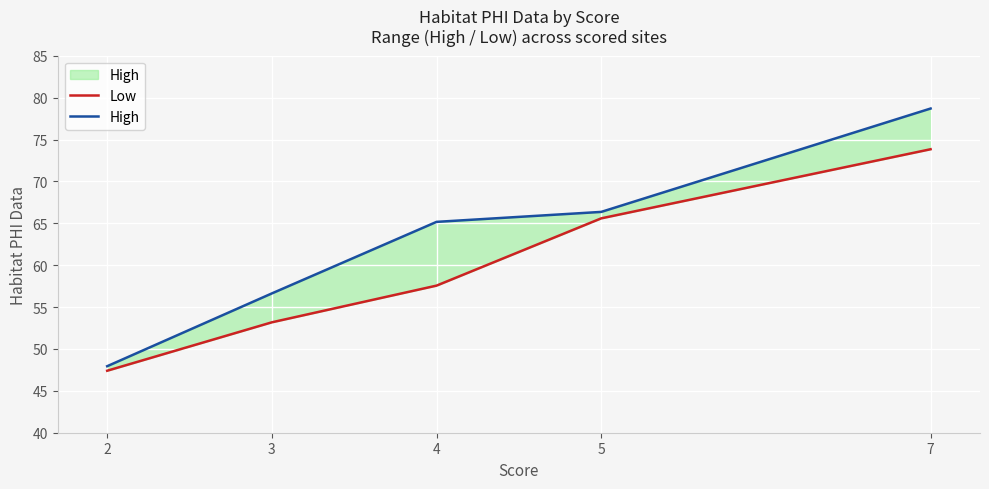

What is the sum of all High values?

314.8